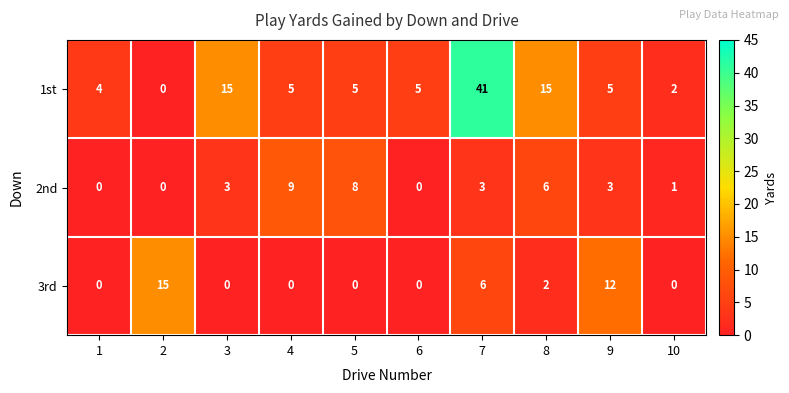

The value of 2nd at 10 is 1. True or false?

True